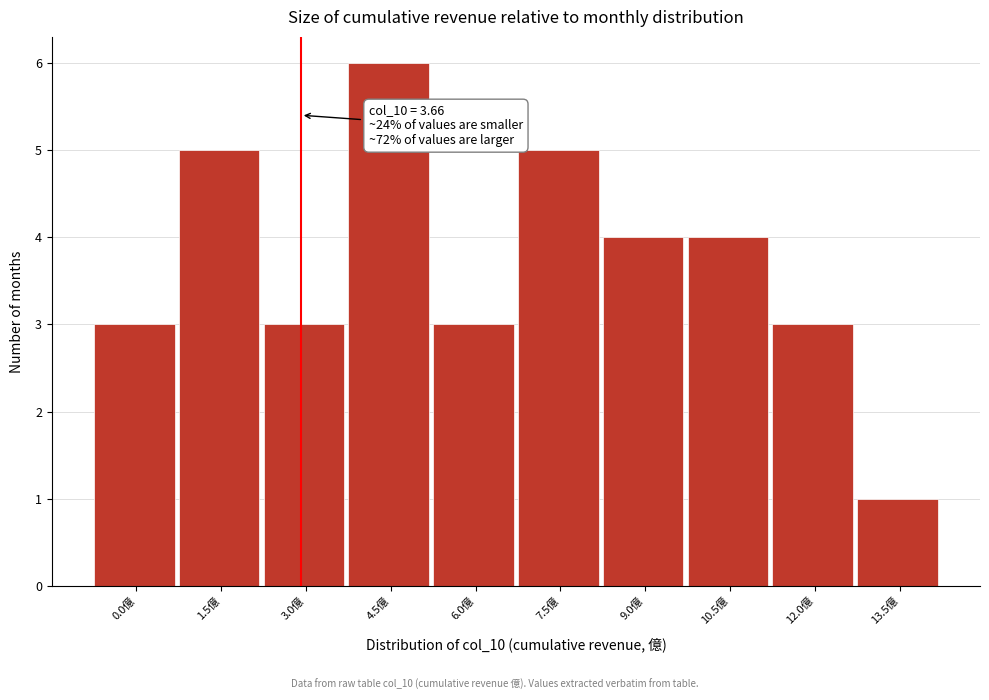

Reading left to right, what are all the values shown in this chart?

0.0億=3	1.5億=5	3.0億=3	4.5億=6	6.0億=3	7.5億=5	9.0億=4	10.5億=4	12.0億=3	13.5億=1